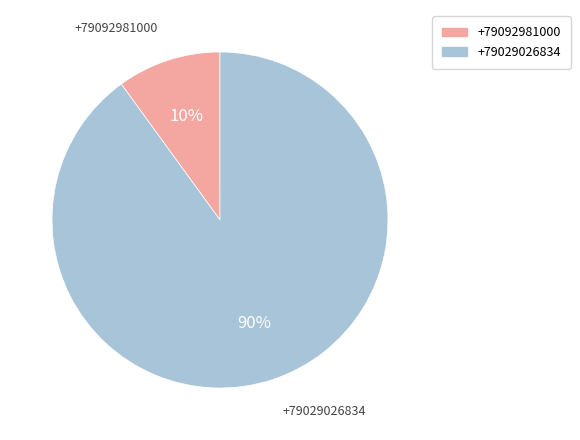

Which has a higher value, +79092981000 or +79029026834?

+79029026834